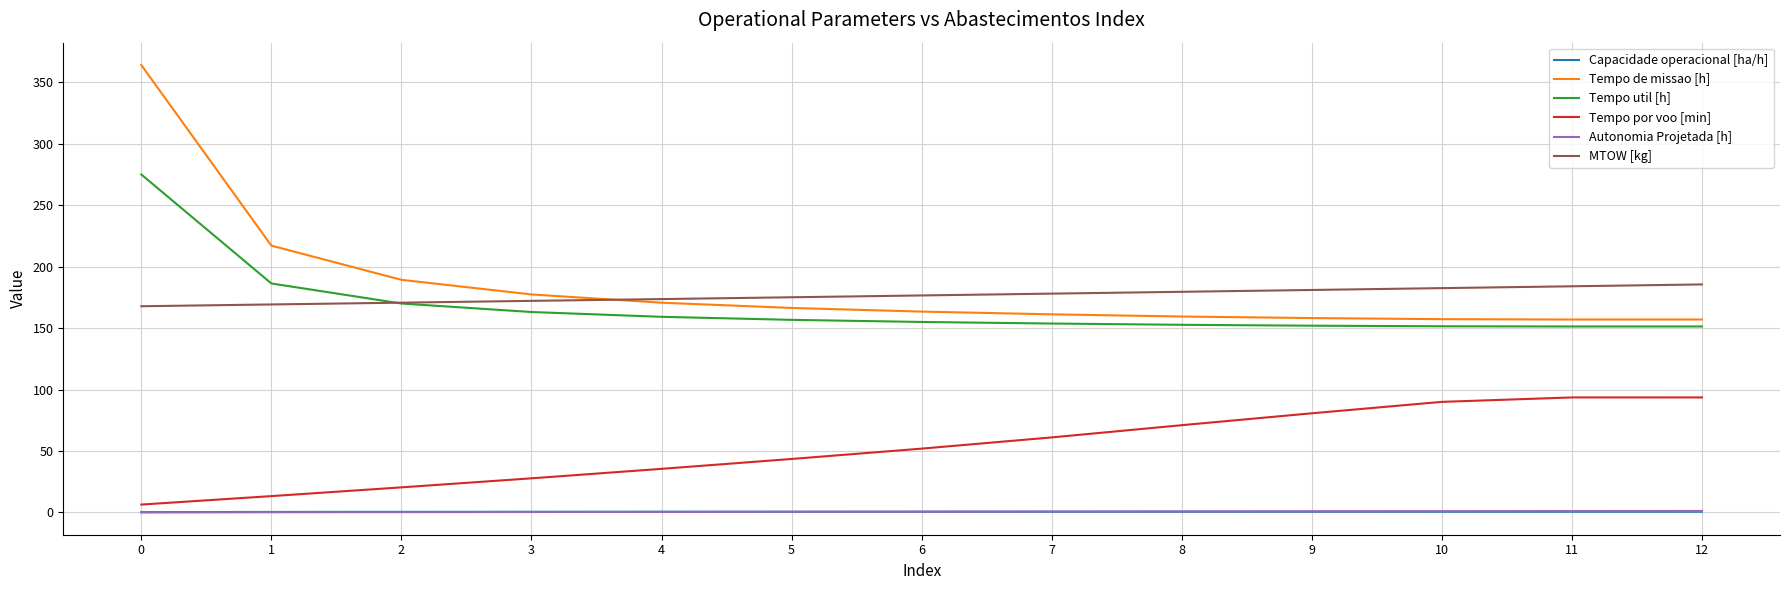

Which series has the largest range (max minus min)?

Tempo de missao [h]